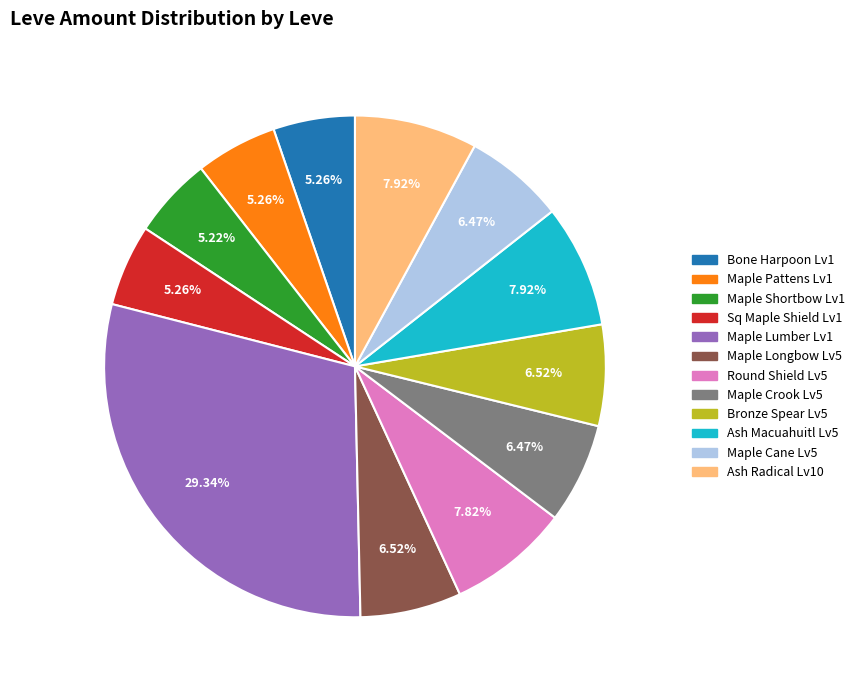

Does any single category account for the majority?

No